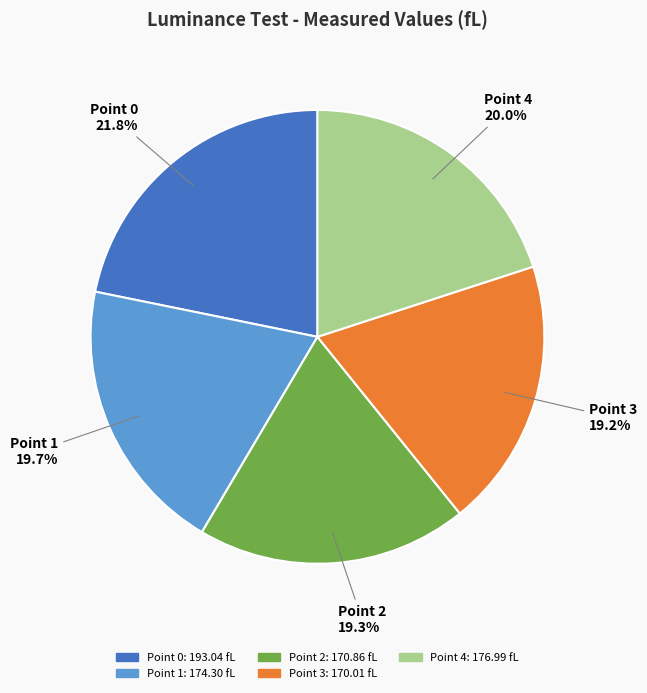

How many segments does this pie chart have?

5